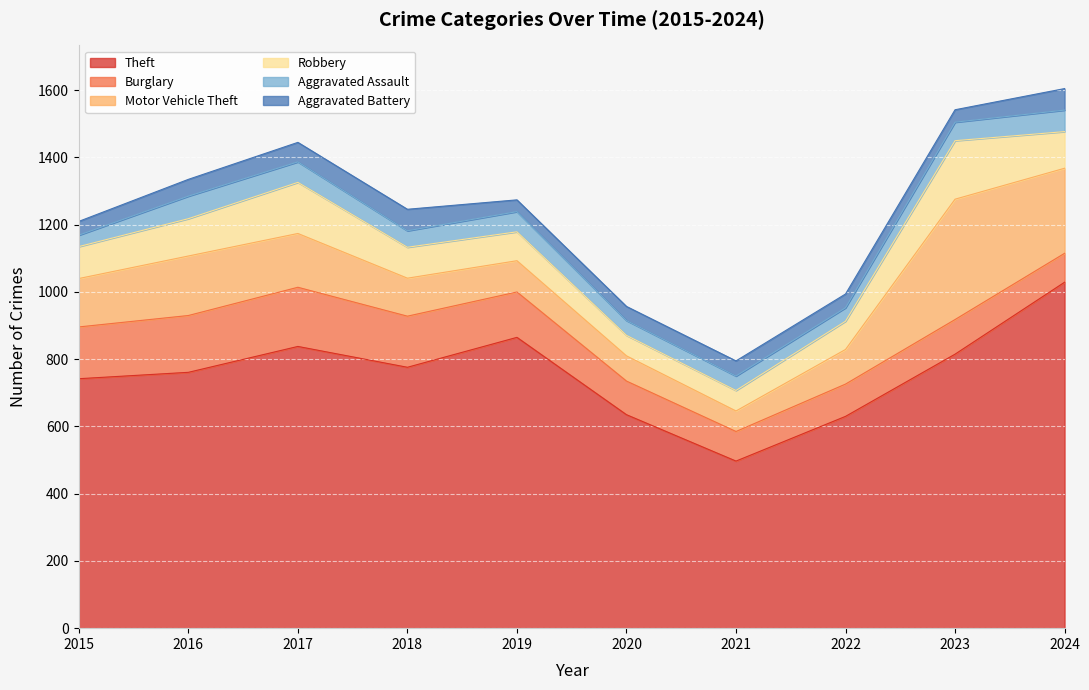

How many data points in Theft are above 776?

4